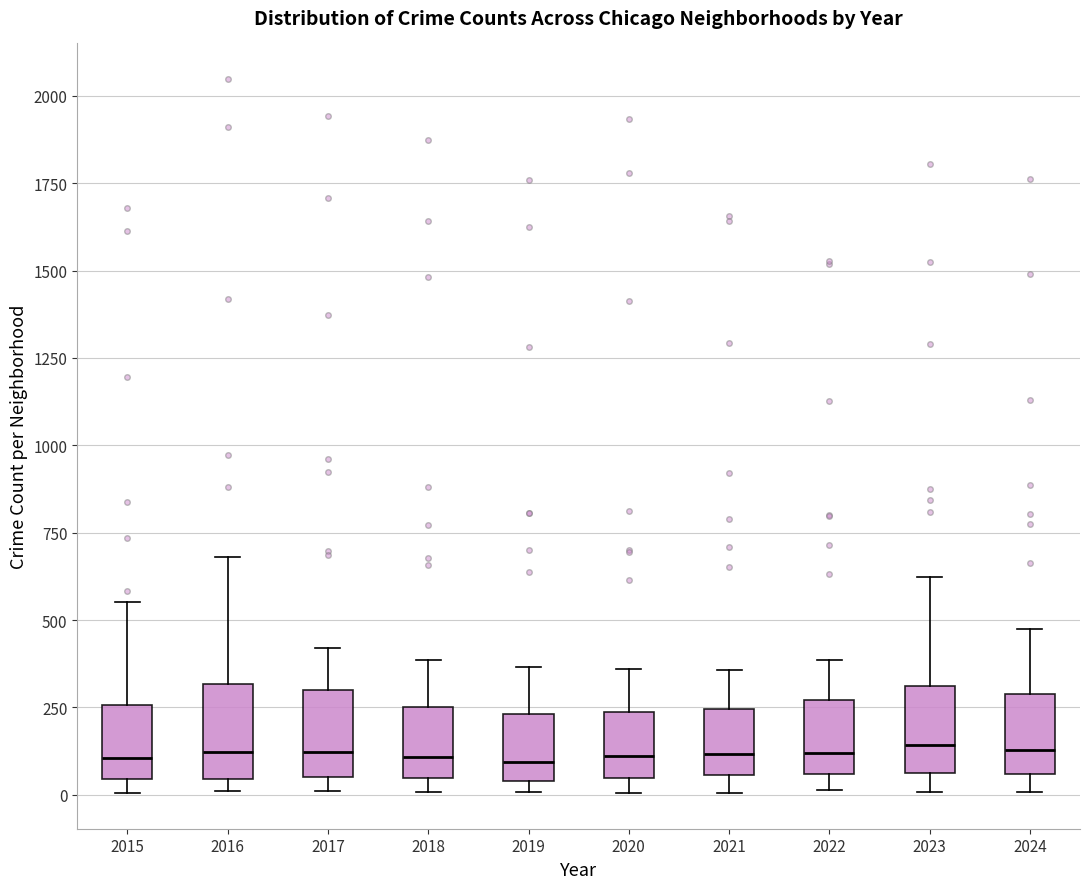

Reading left to right, read every box against the y-axis: the position of its median line, the range the box covers, and the ends of its whiskers. The values are not printed on the chart, so give them approximately, as read against the axis.

2015: median 100, box 50 to 250, whiskers 0 to 550
2016: median 100, box 50 to 300, whiskers 0 to 700
2017: median 100, box 50 to 300, whiskers 0 to 400
2018: median 100, box 50 to 250, whiskers 0 to 400
2019: median 100, box 50 to 250, whiskers 0 to 350
2020: median 100, box 50 to 250, whiskers 0 to 350
2021: median 100, box 50 to 250, whiskers 0 to 350
2022: median 100, box 50 to 250, whiskers 0 to 400
2023: median 150, box 50 to 300, whiskers 0 to 600
2024: median 150, box 50 to 300, whiskers 0 to 450